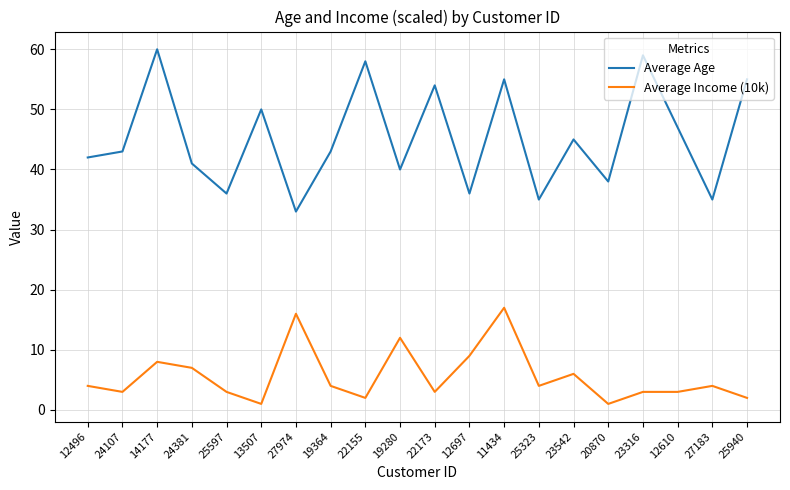

What value does the Average Income (10k) series have at 12496?

4